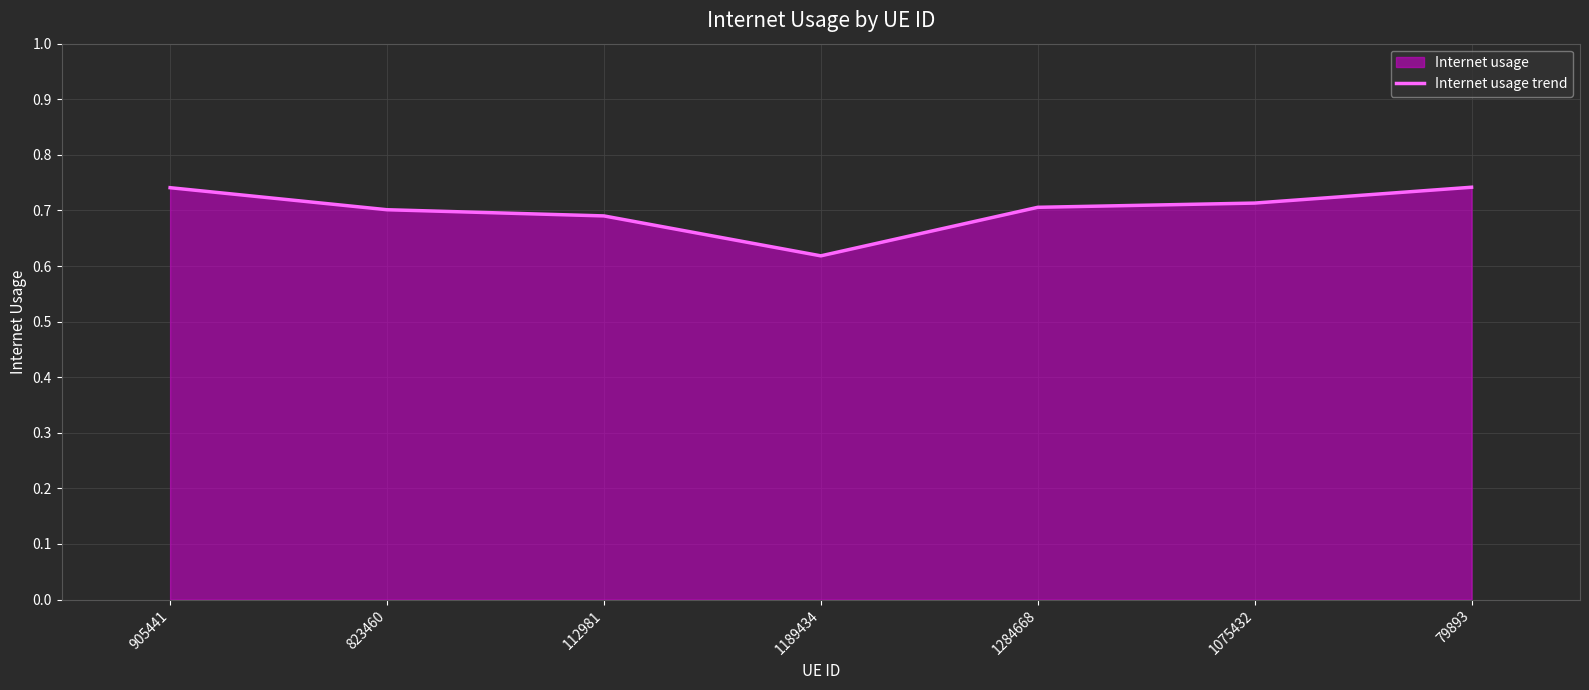

What is the maximum value shown in the chart?

0.7